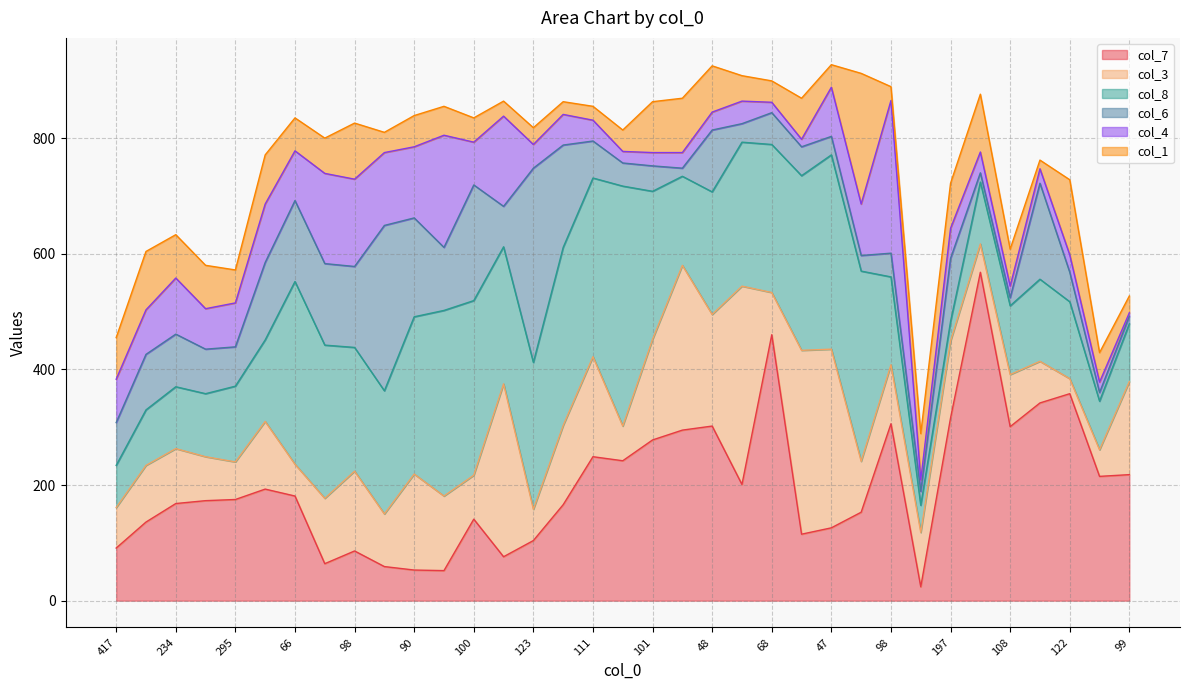

At how many categories does at least one series exceed 89?

35